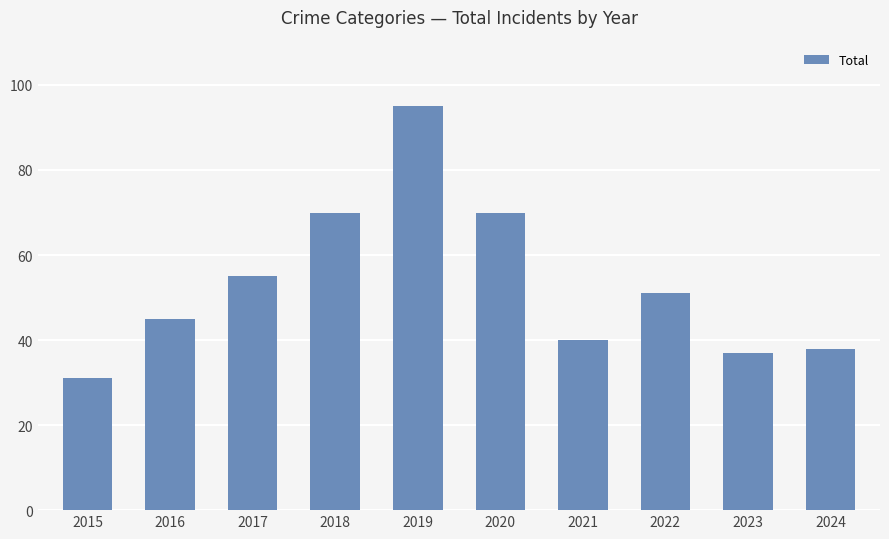

The value at 2024 is 38. True or false?

True